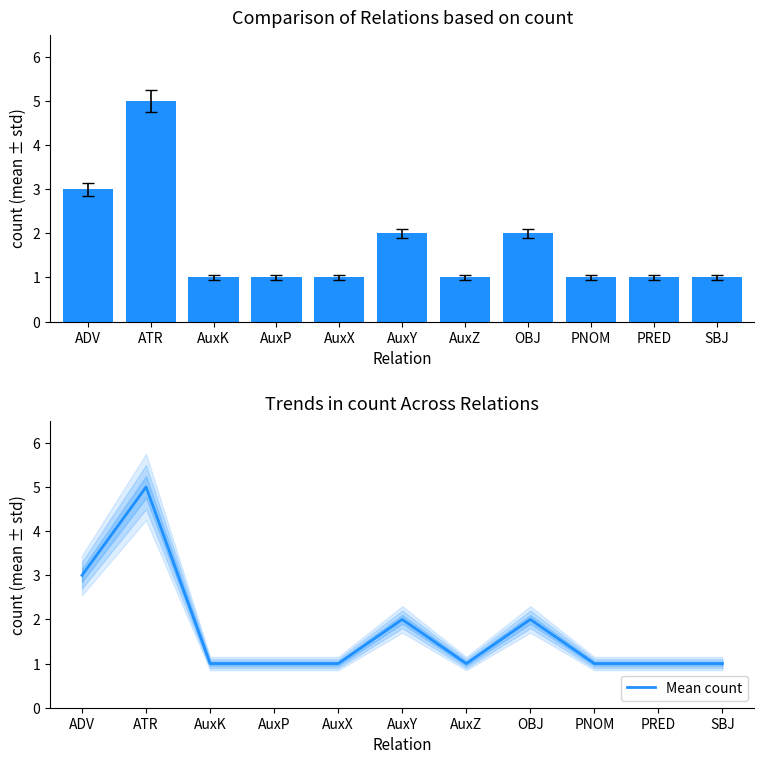

Does the chart contain any negative values?

No